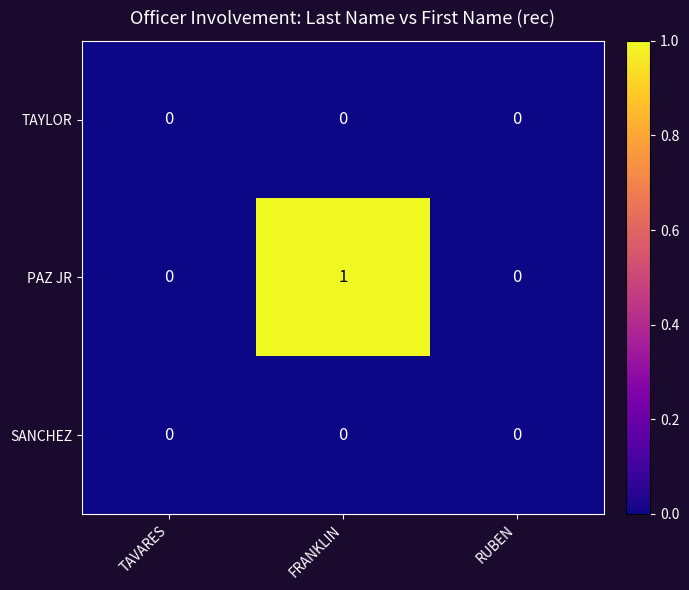

Between TAVARES and FRANKLIN, which series saw the biggest shift?

PAZ JR